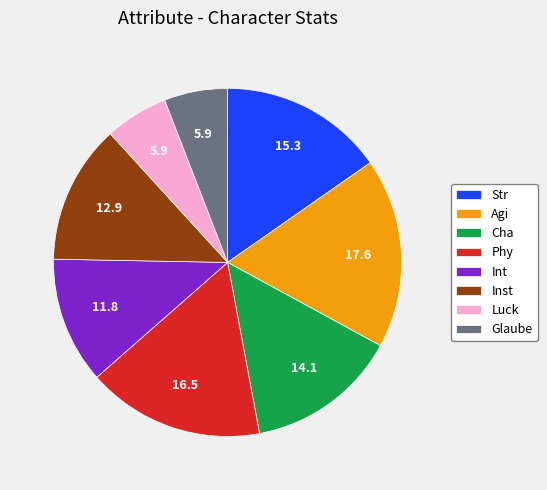

Do Agi and Cha together represent more than half of the pie?

No